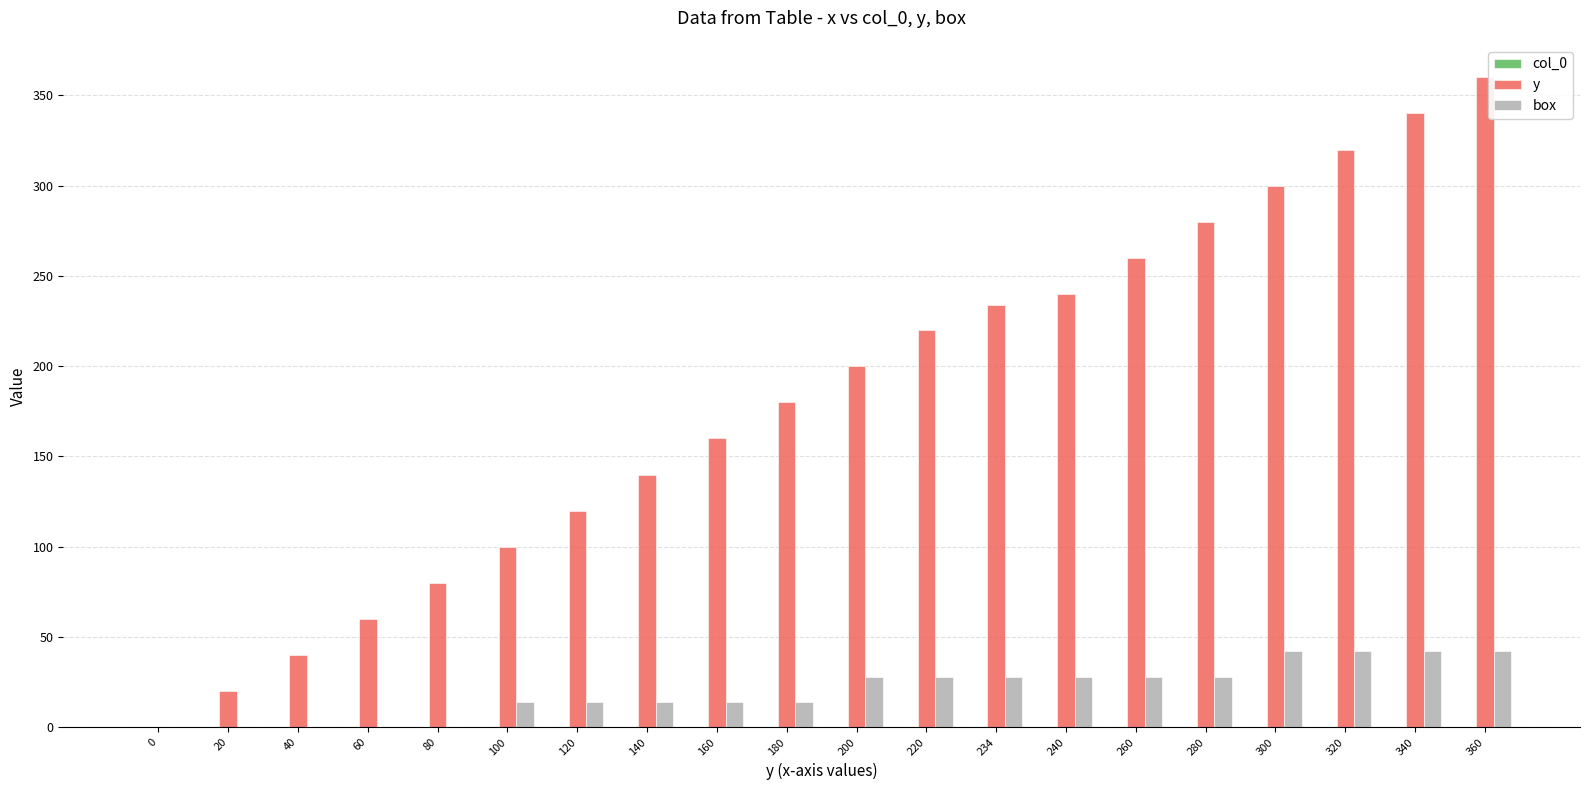

What is the maximum value for box?

42